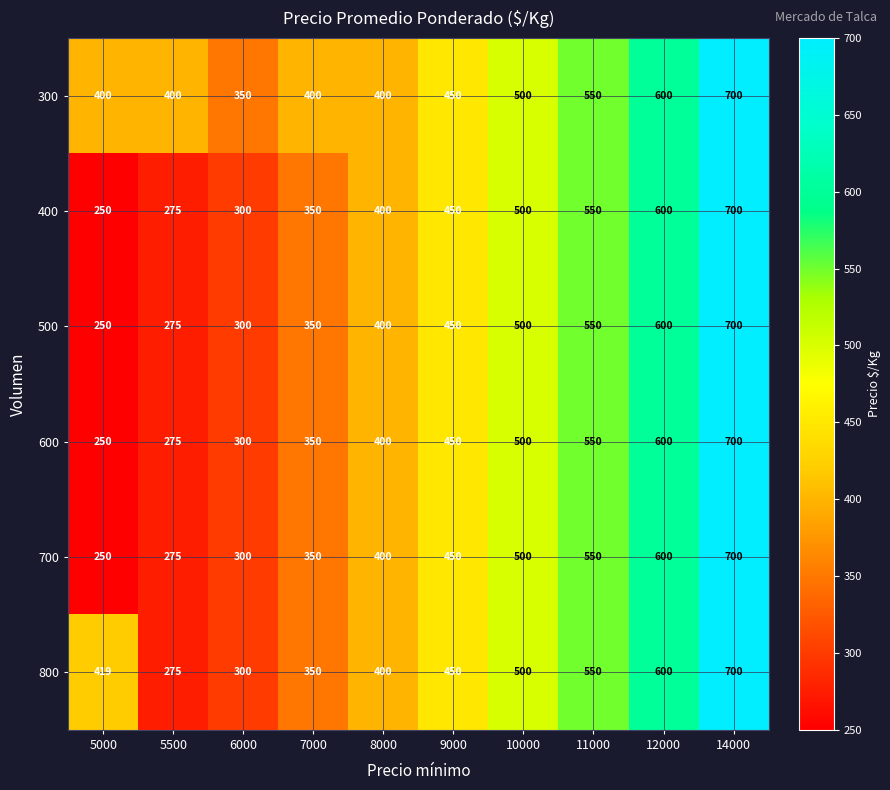

What value does the 500 series have at 14000, to the nearest 50?

700